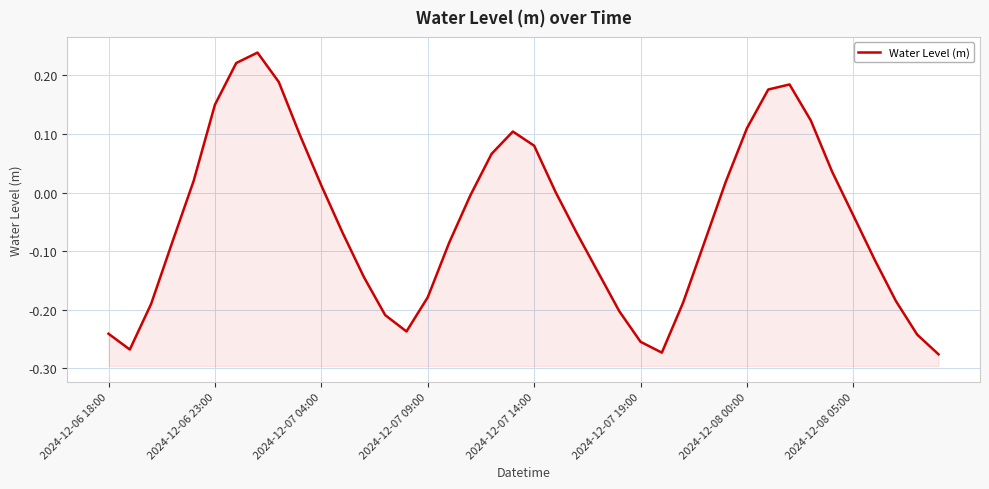

What is the difference between the maximum and minimum values?

0.5